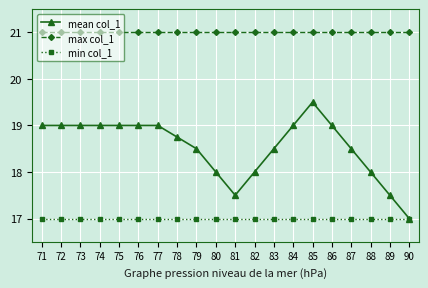

True or false: max col_1 and mean col_1 cross at least once.

False